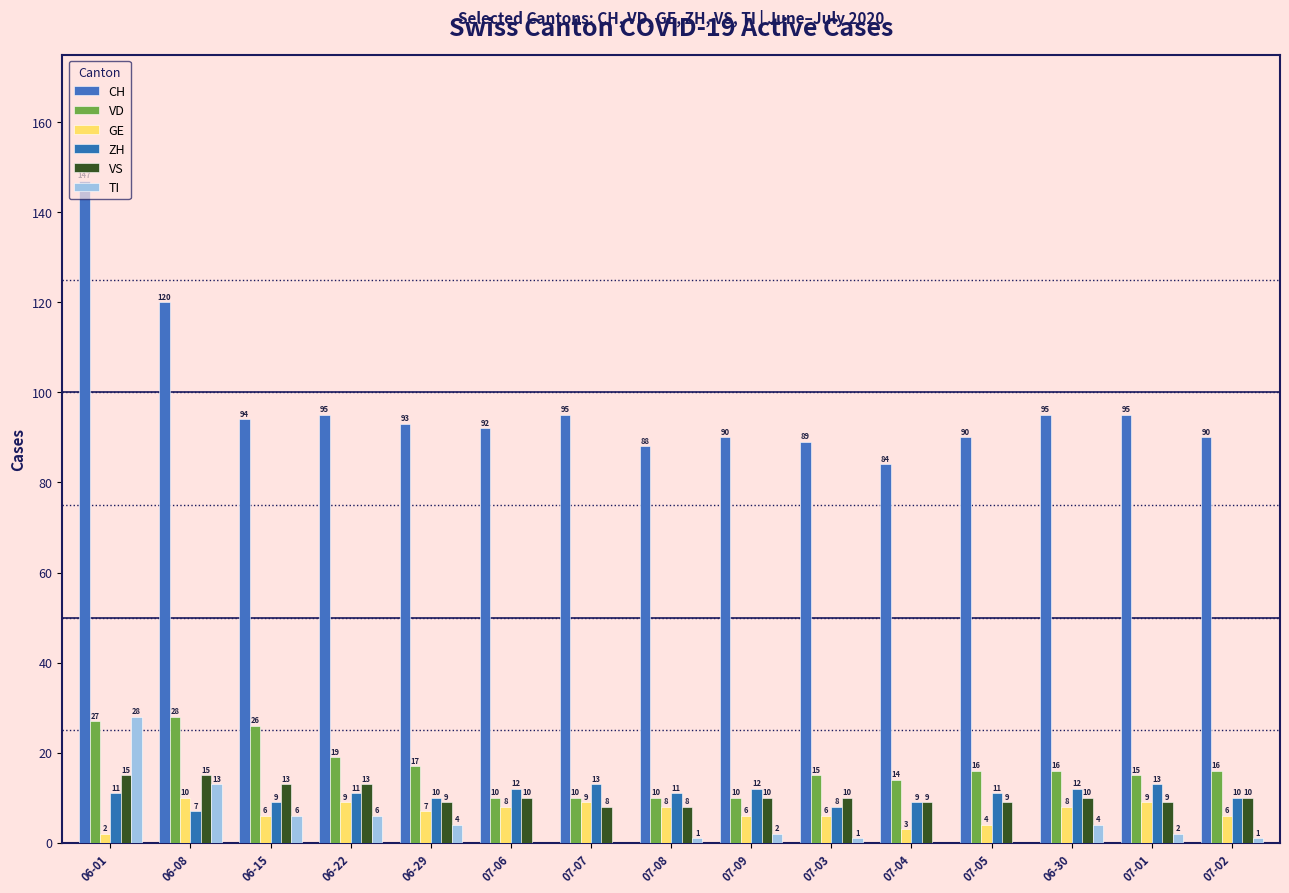

How many data points does each series have?

15